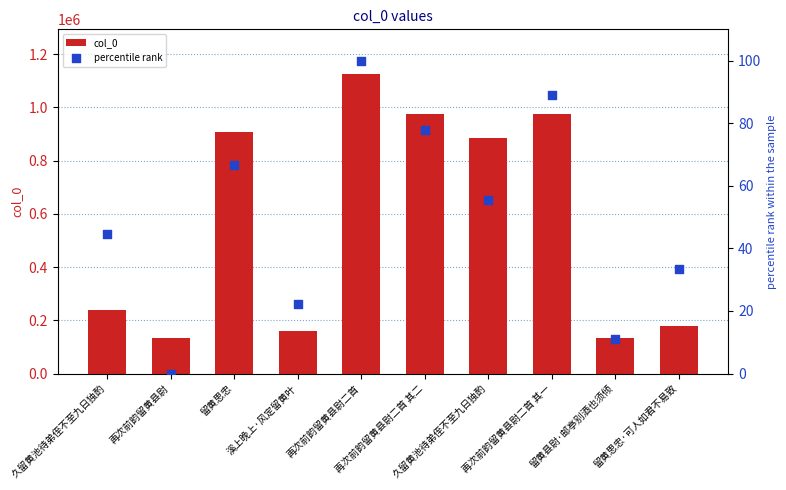

Which series has the largest total across all categories?

col_0